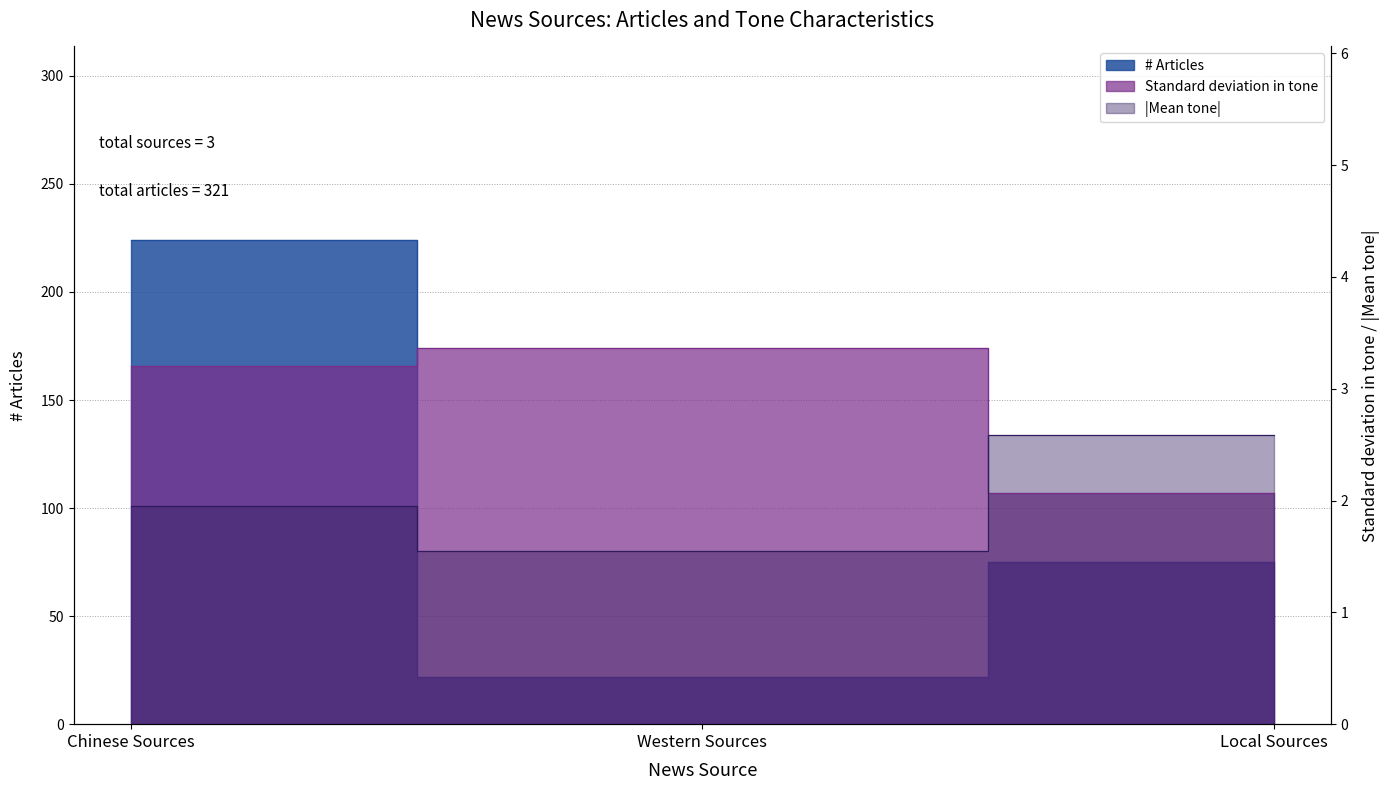

What is the minimum value for Standard deviation in tone?

2.1